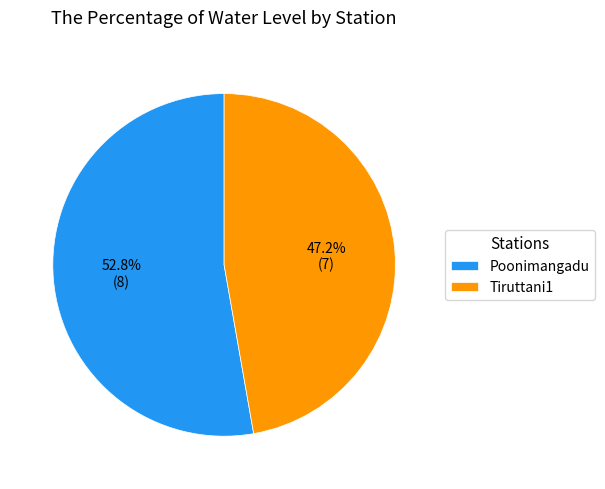

What percentage is NOT represented by Tiruttani1?

52.8%